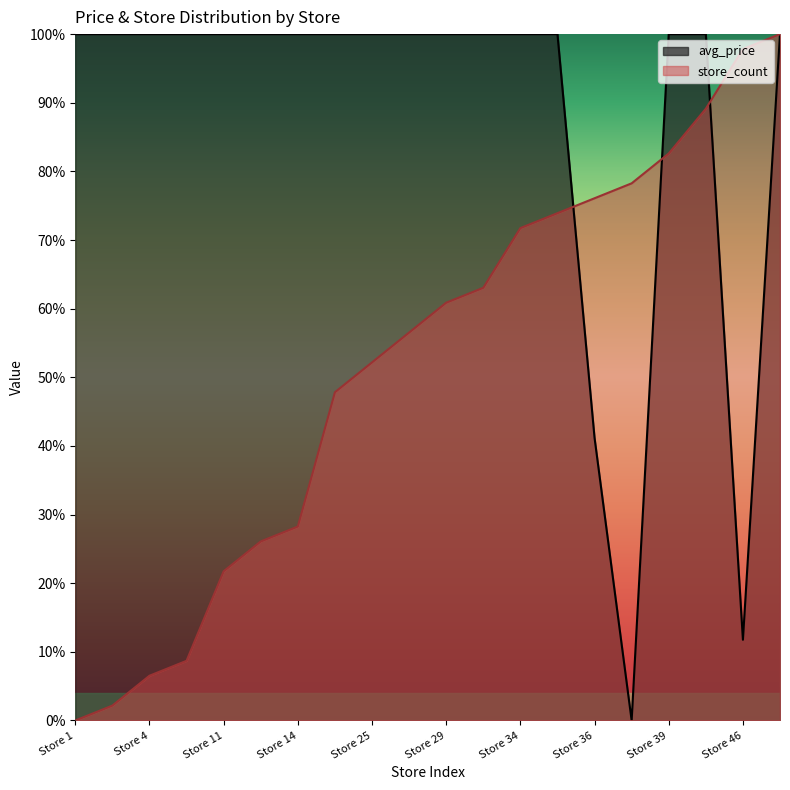

Does the chart display data point markers on the line(s)?

No